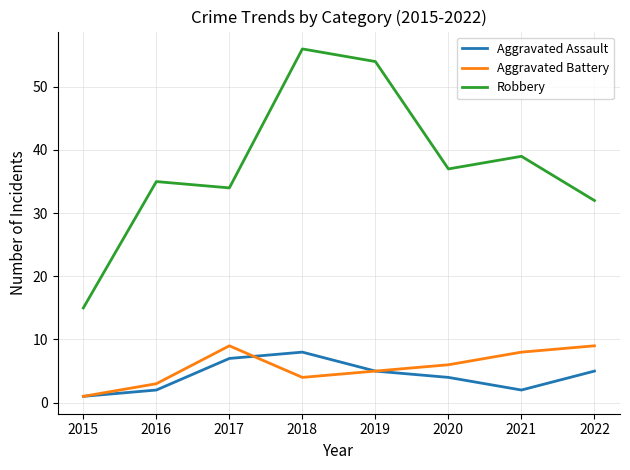

In Aggravated Assault, how many points are higher than both neighbors (excluding endpoints)?

1